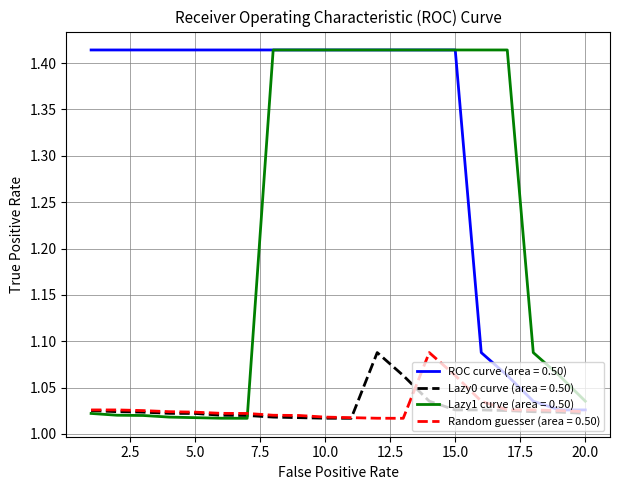

What are all the series names shown in the legend?

ROC curve (area = 0.50), Lazy0 curve (area = 0.50), Lazy1 curve (area = 0.50), Random guesser (area = 0.50)